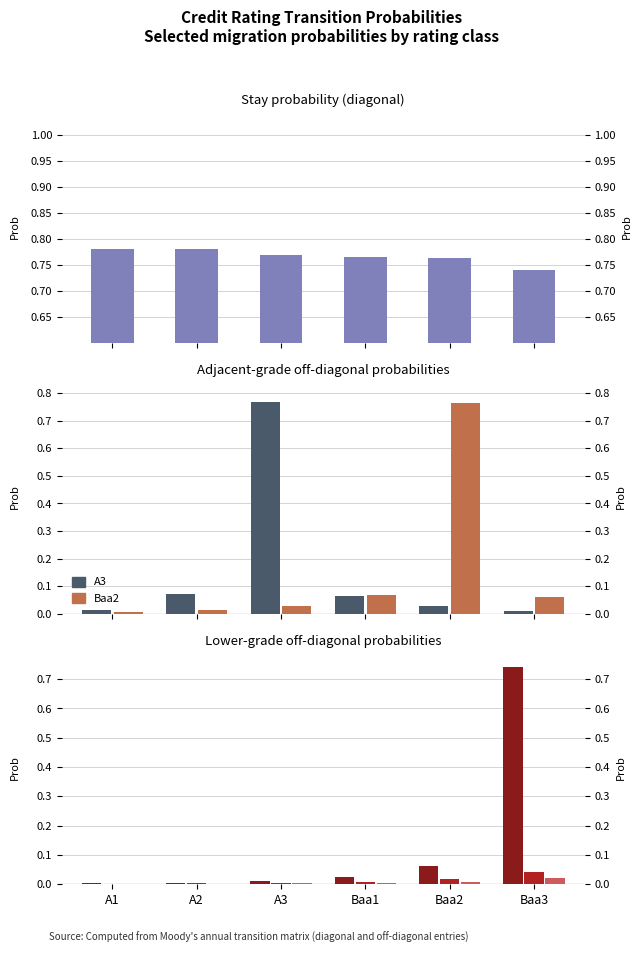

How many bars are there in each group?

6